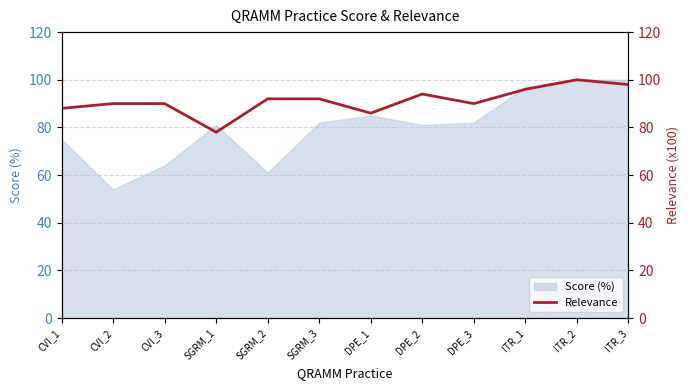

True or false: Score (%) has a value of 100 at CVI_3.

False